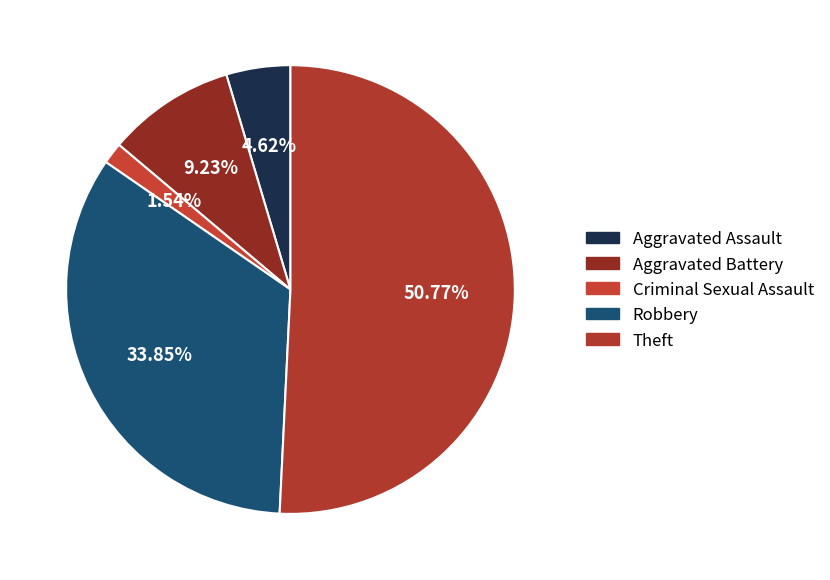

To the nearest percent, what percentage of the pie is Aggravated Assault?

5%